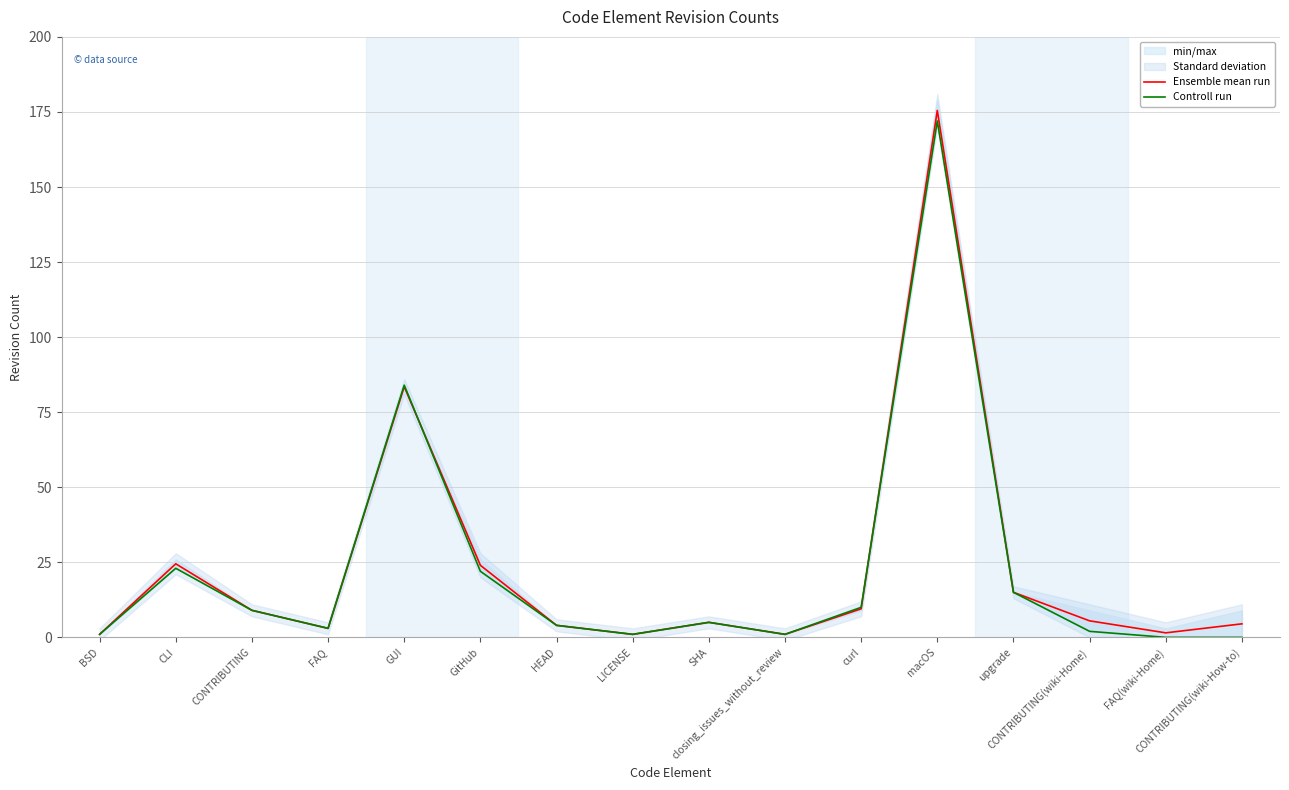

What is the sum of the Controll run values at SHA and FAQ?

8.0